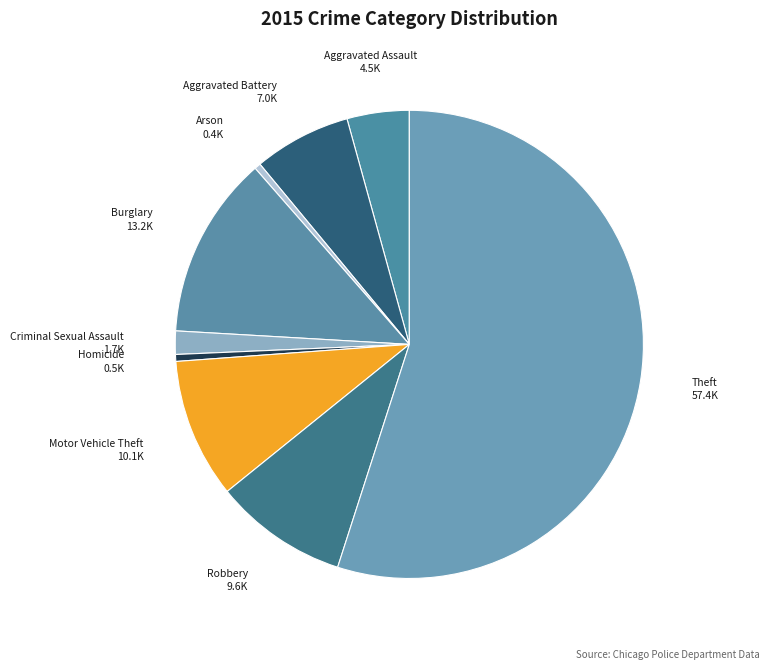

Approximately how many times larger is the value at Homicide compared to Aggravated Assault?

0.1